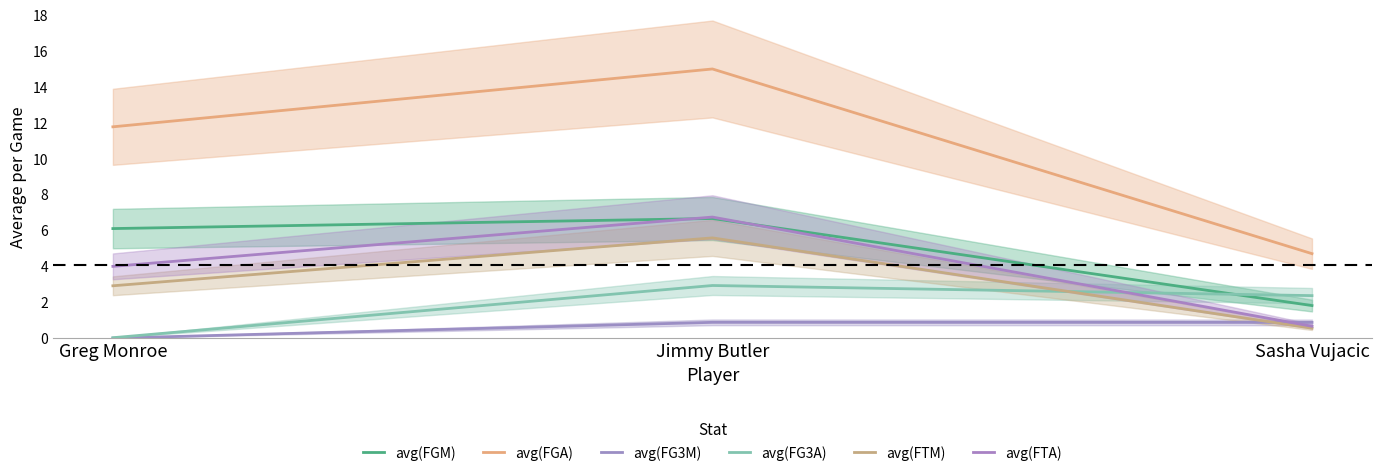

At which category is the sum across all series the highest?

Jimmy Butler